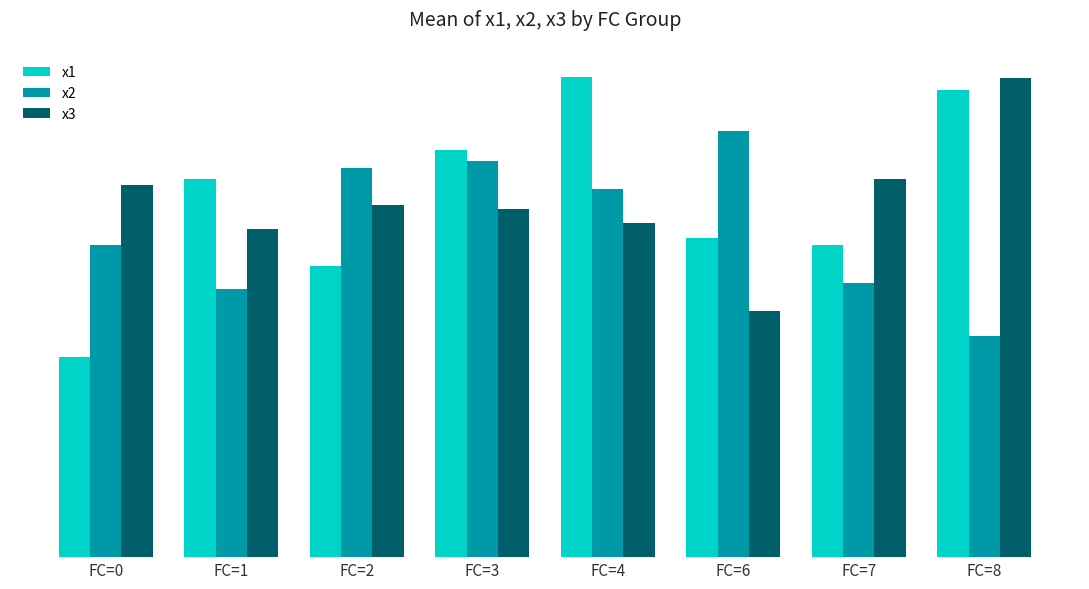

Reading right to left, transcribe all the data shown in this chart.

x1: 7.7	5.1	5.3	7.9	6.7	4.8	6.2	3.3
x2: 3.6	4.5	7.0	6.1	6.5	6.4	4.4	5.1
x3: 7.9	6.2	4.1	5.5	5.7	5.8	5.4	6.1